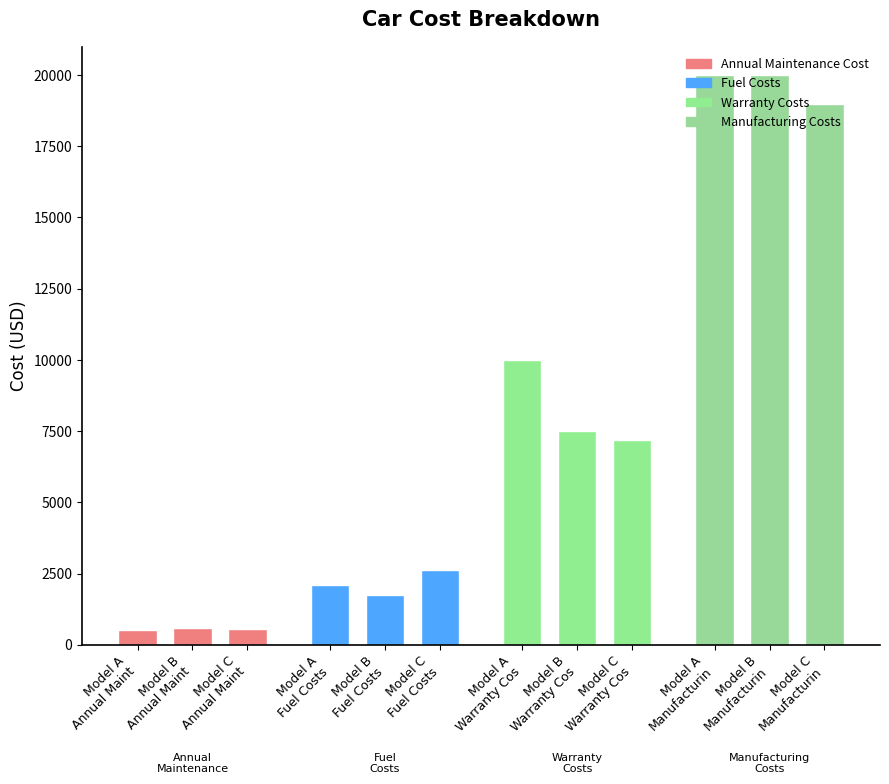

Rank the categories by Fuel Costs value from lowest to highest.

Model B, Model A, Model C